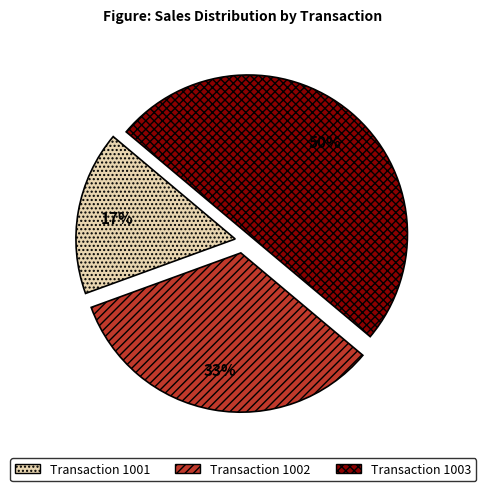

To the nearest percent, what is the average slice percentage?

33%